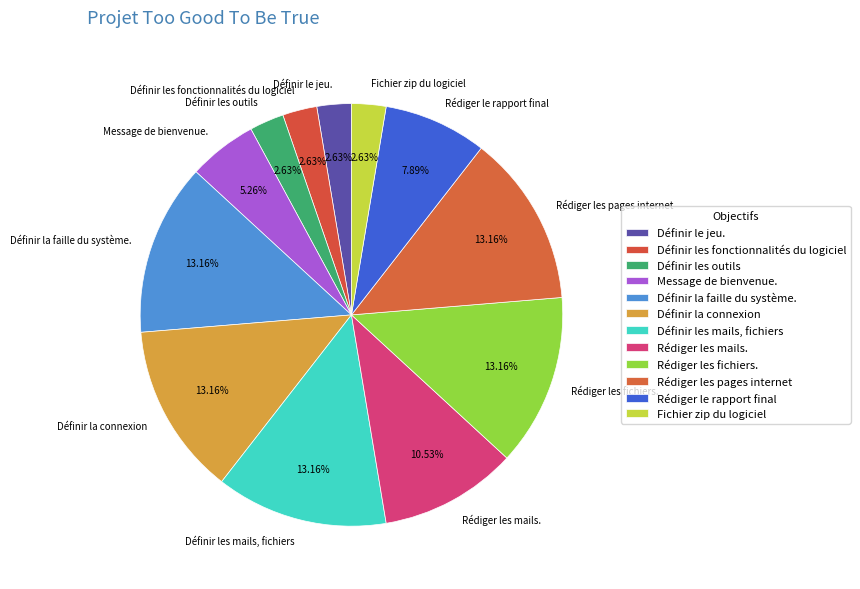

To the nearest percent, what percentage of the pie is Définir les mails, fichiers?

13%